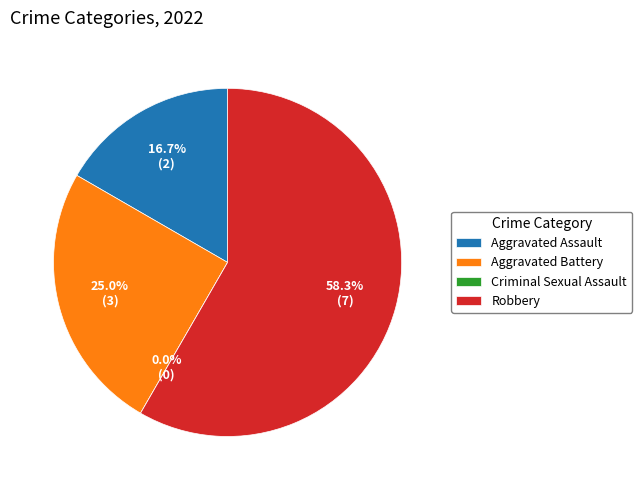

To the nearest percent, what percentage of the pie is Aggravated Assault?

17%